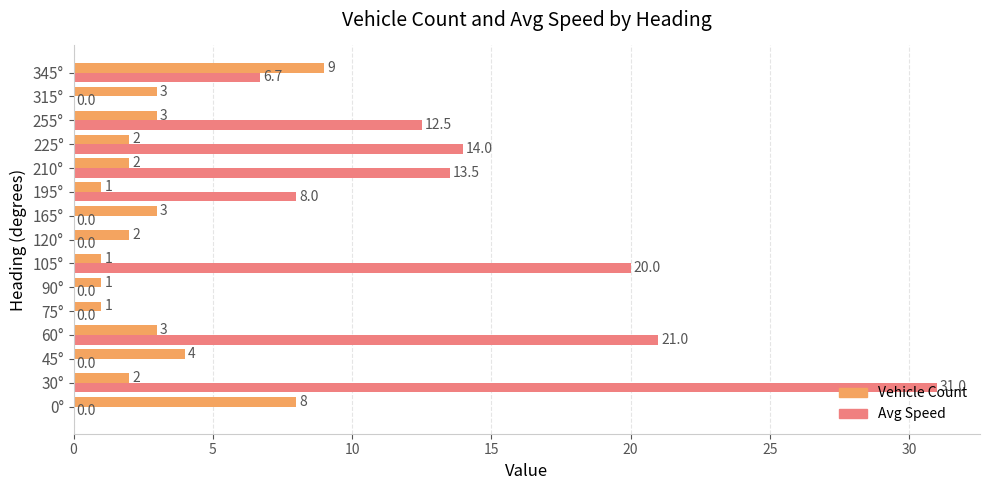

What is the sum of all Avg Speed values?

126.7